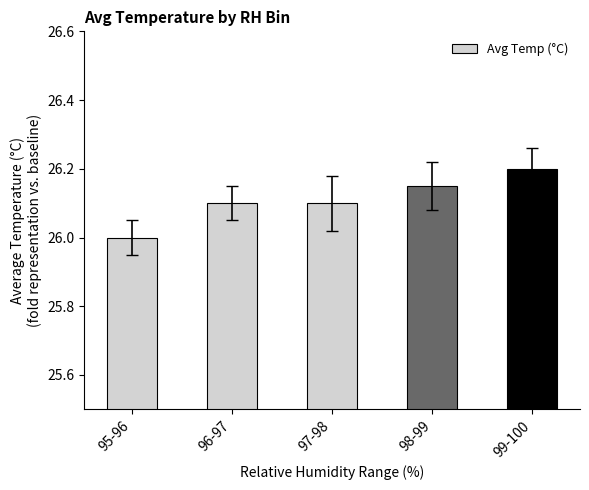

What is the sum of the values at 99-100 and 95-96?

52.2